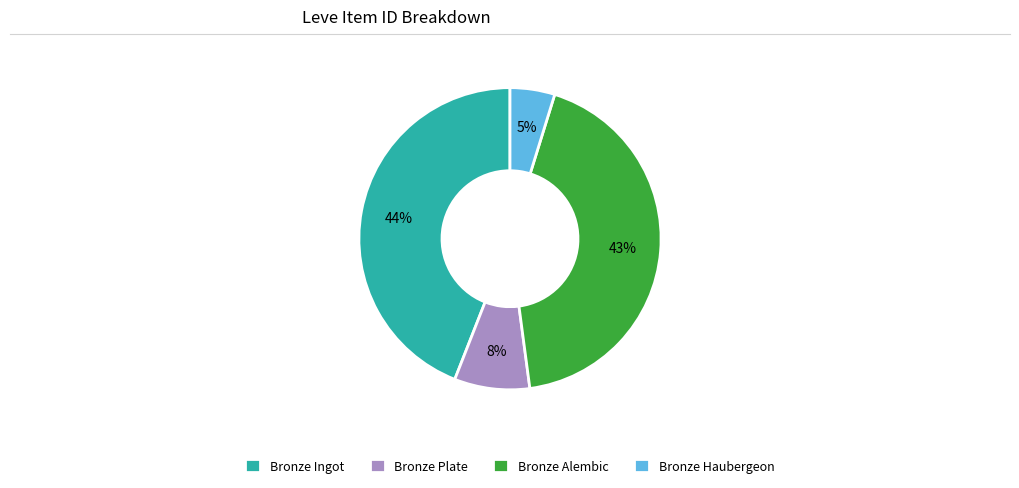

The Bronze Alembic slice represents 43% of the pie. True or false?

True